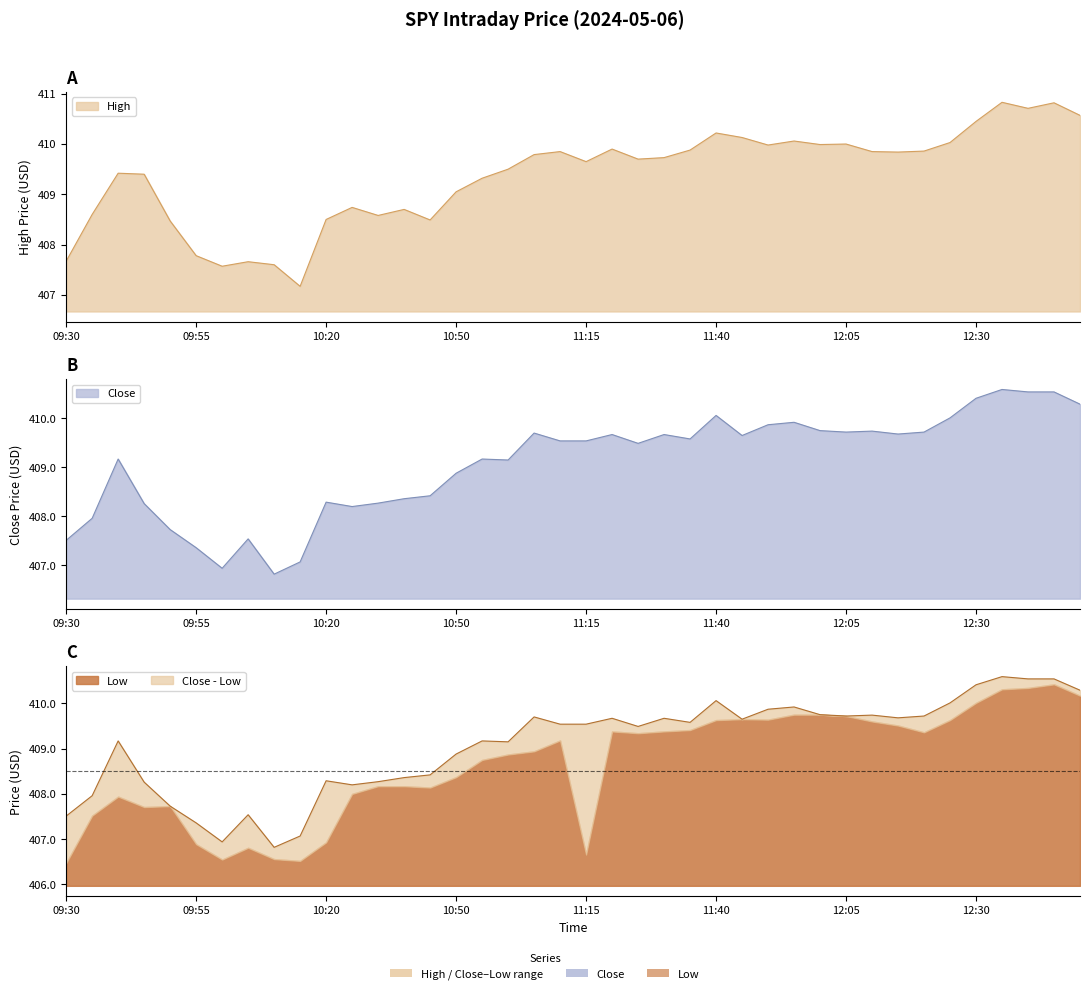

At which label is High closest to 409?

10:50